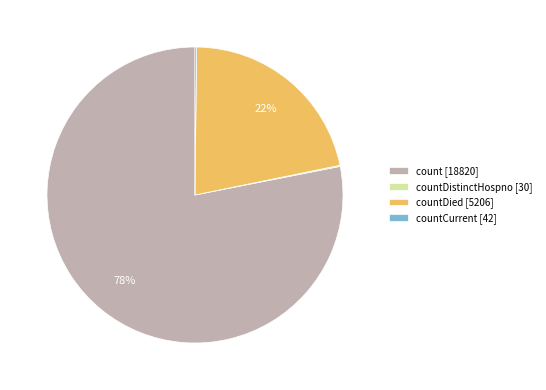

True or false: count [18820] accounts for 78% of the total.

True